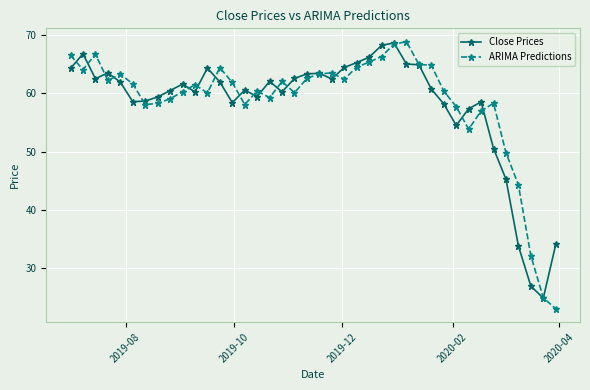

Which series has the widest spread of values?

ARIMA Predictions